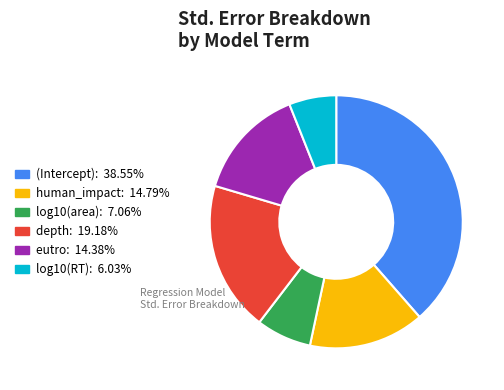

Count the number of slices in the pie.

6